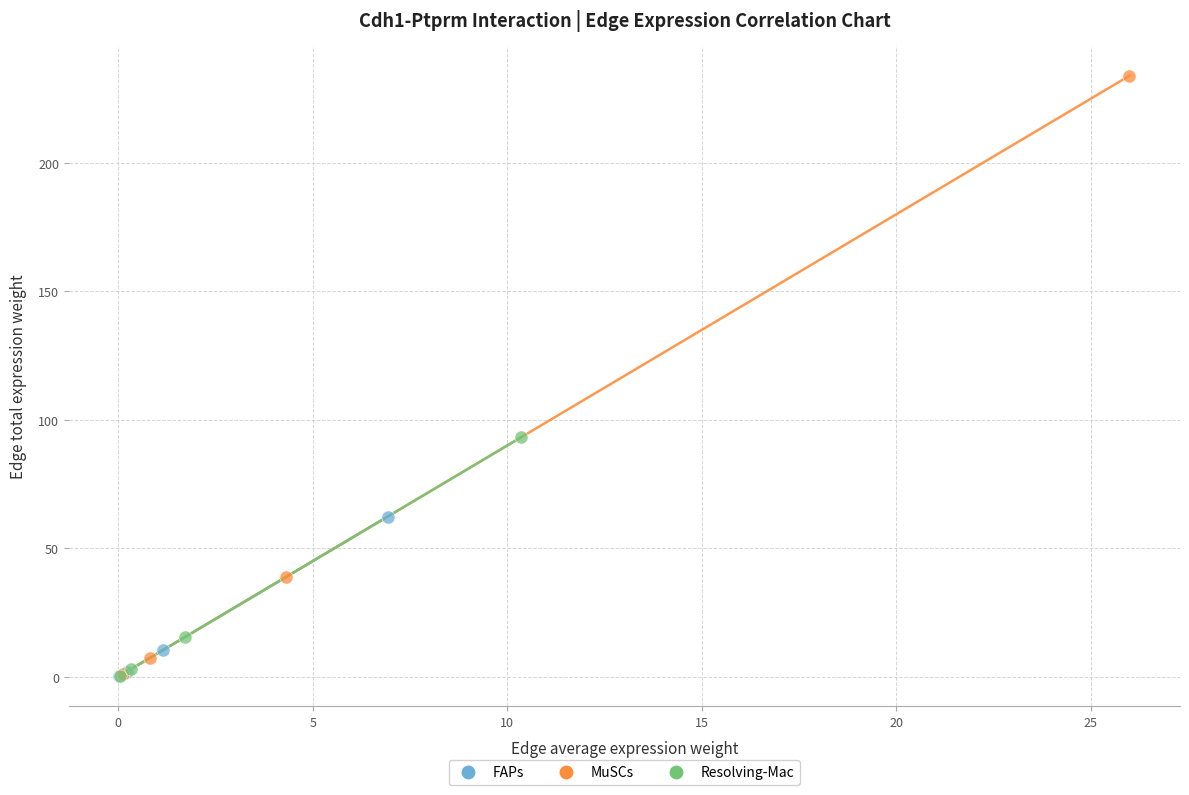

Which series contains the highest Y value?

MuSCs